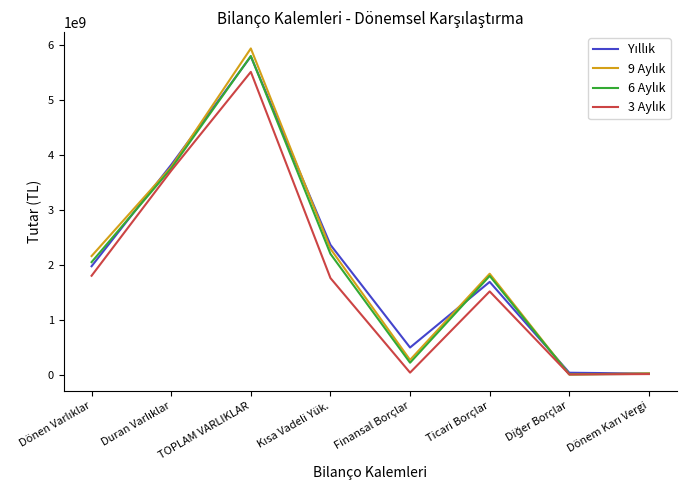

Which category has the highest value across all series?

TOPLAM VARLIKLAR